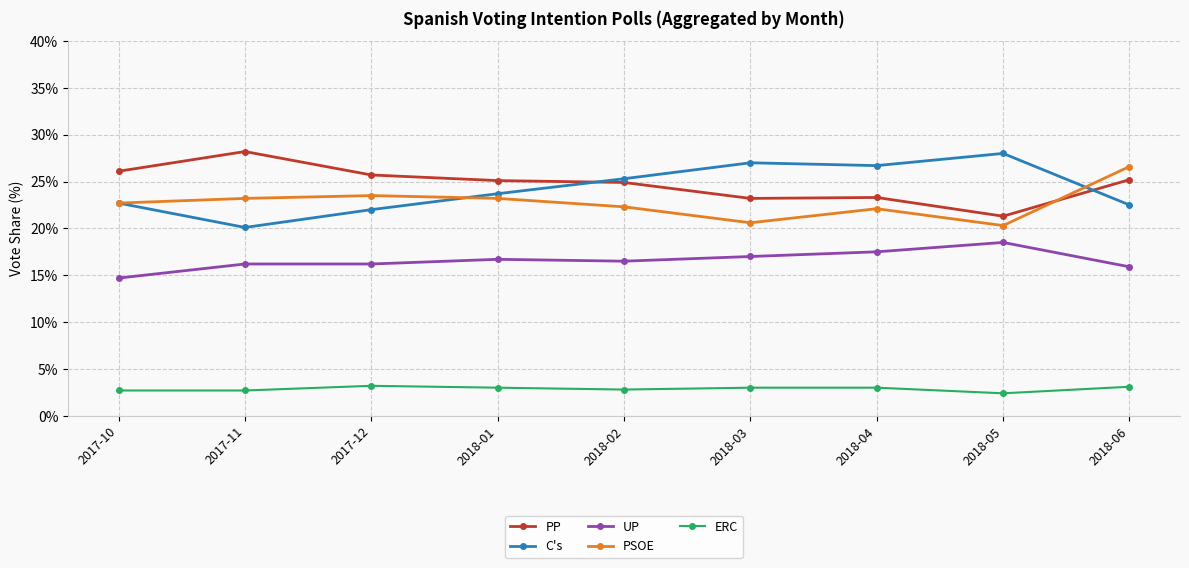

At which label does C's reach its peak?

2018-05